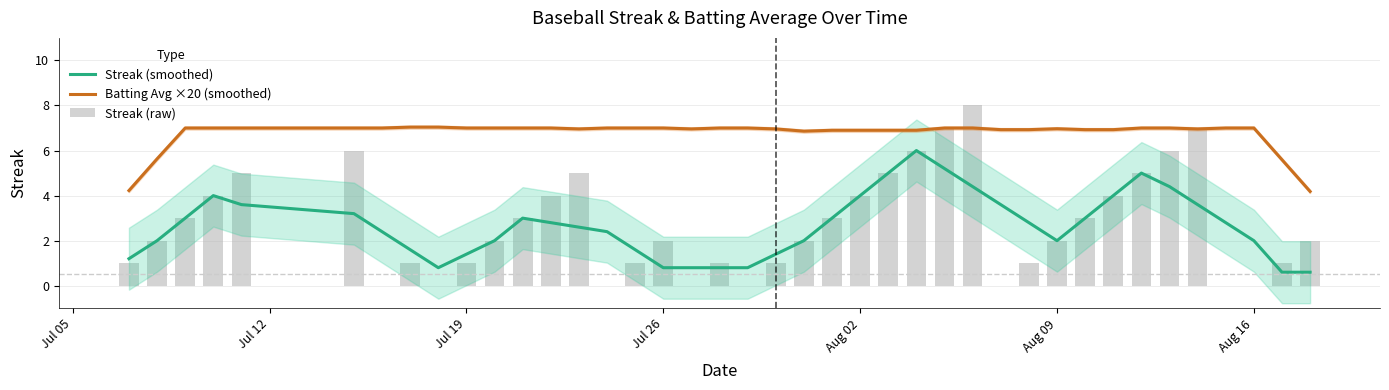

The value of Streak (smoothed) at Jul 19 is 1.4. True or false?

True